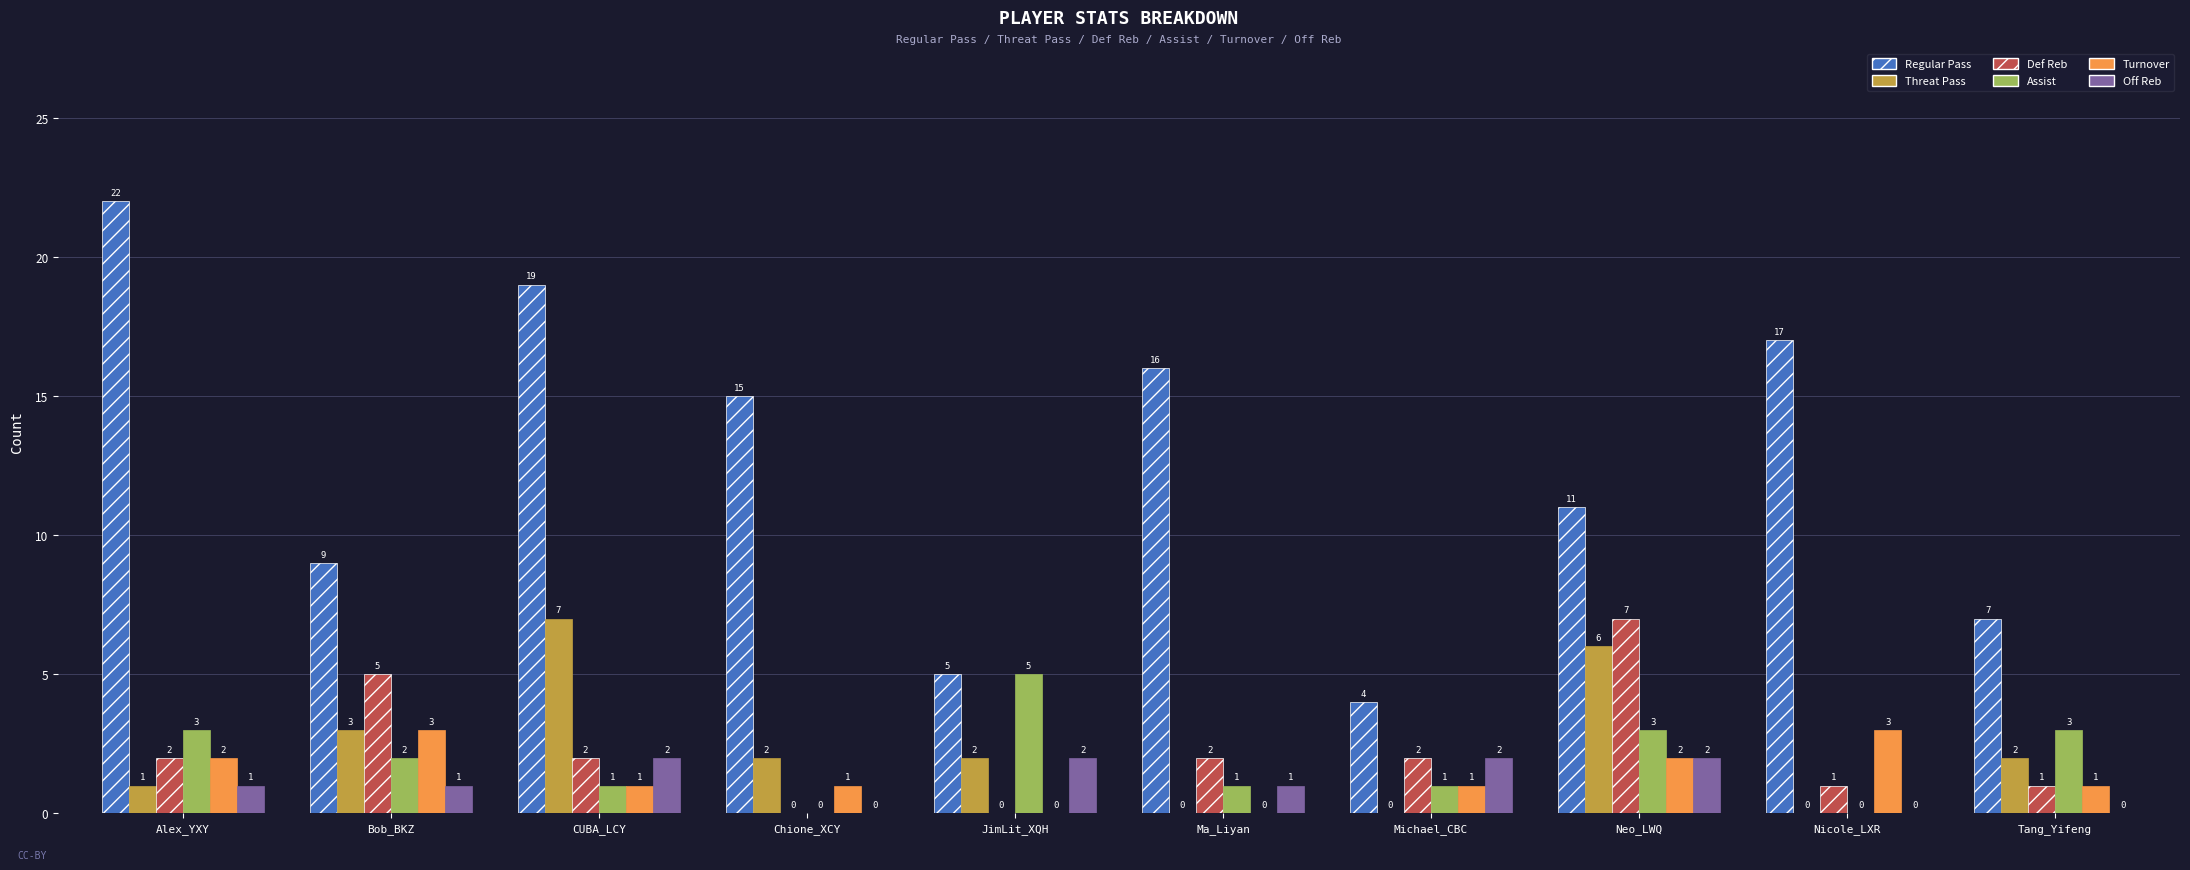

What is the sum of the Assist values at Ma_Liyan and Michael_CBC?

2